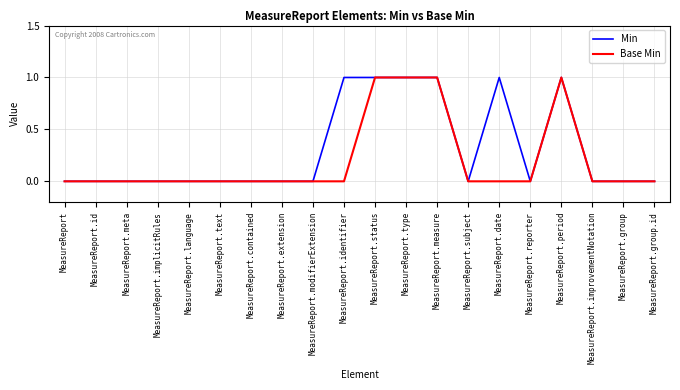

Which series has the largest total across all categories?

Min